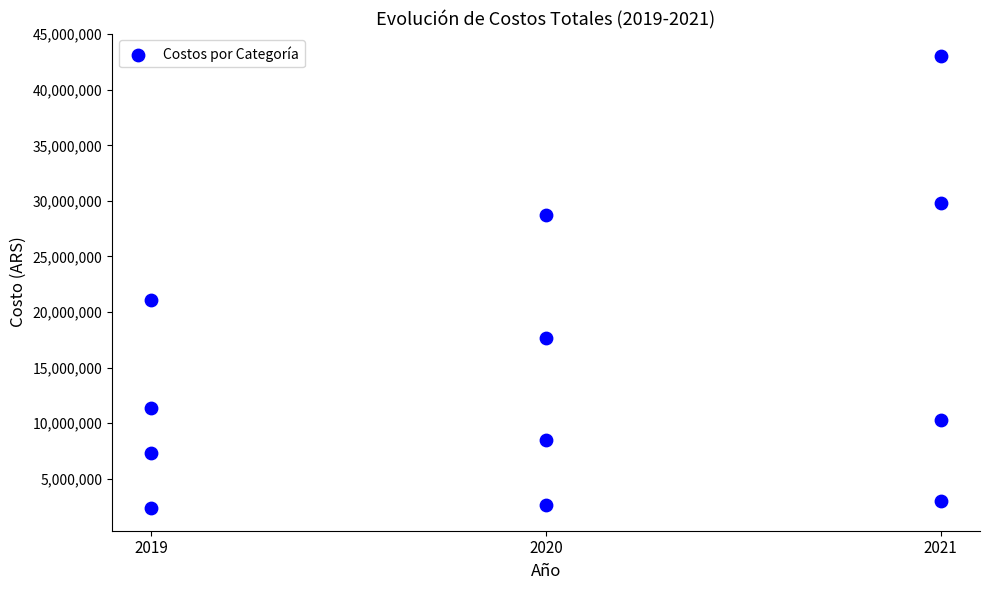

What Y value in the scatter plot is closest to 22686725?

21051966.5